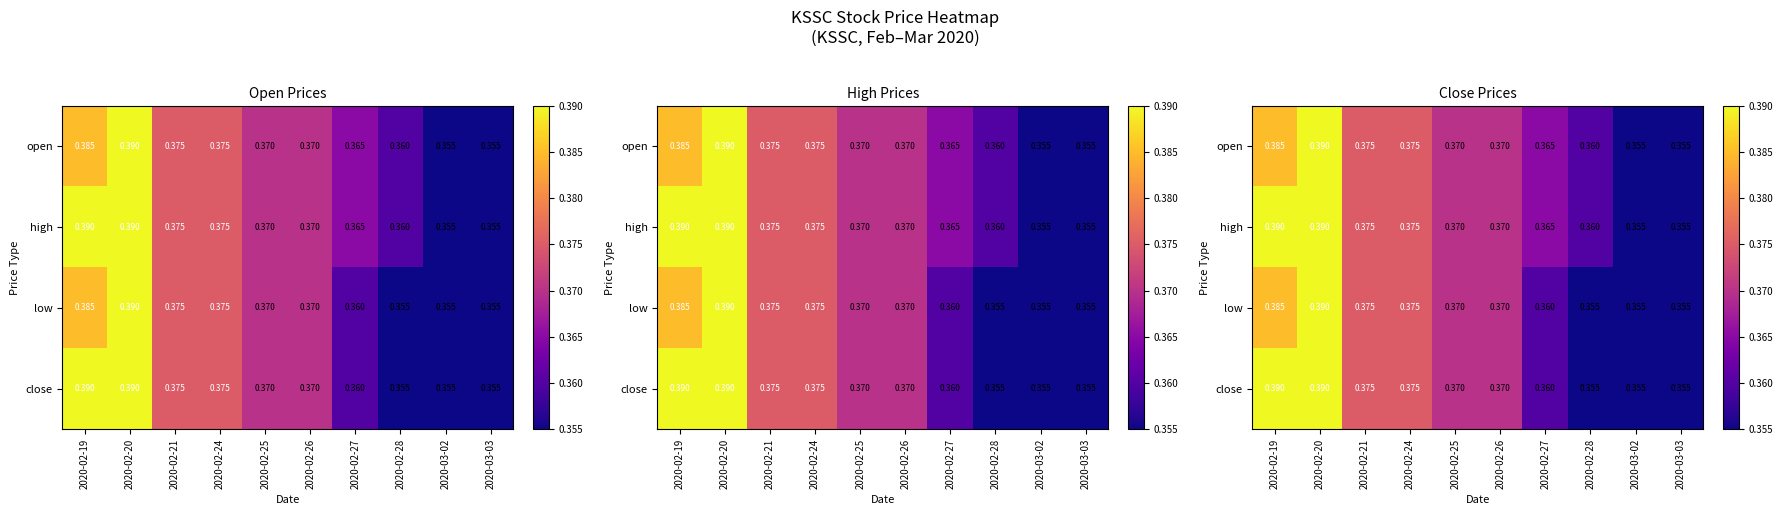

Where is low nearest to the value 0?

2020-02-28